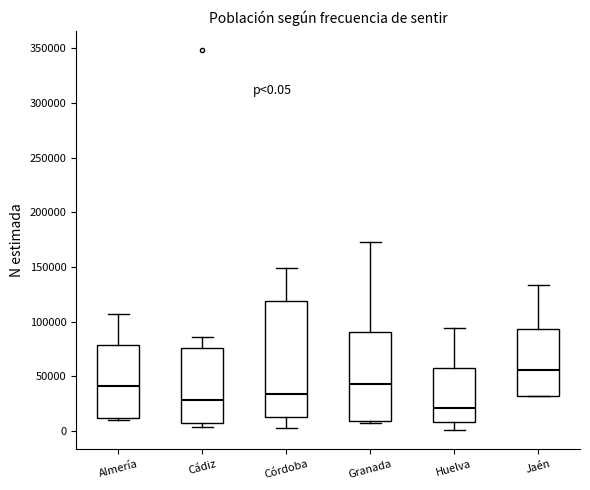

Comparing the boxes themselves (not the whiskers), which one is the tallest?

Córdoba